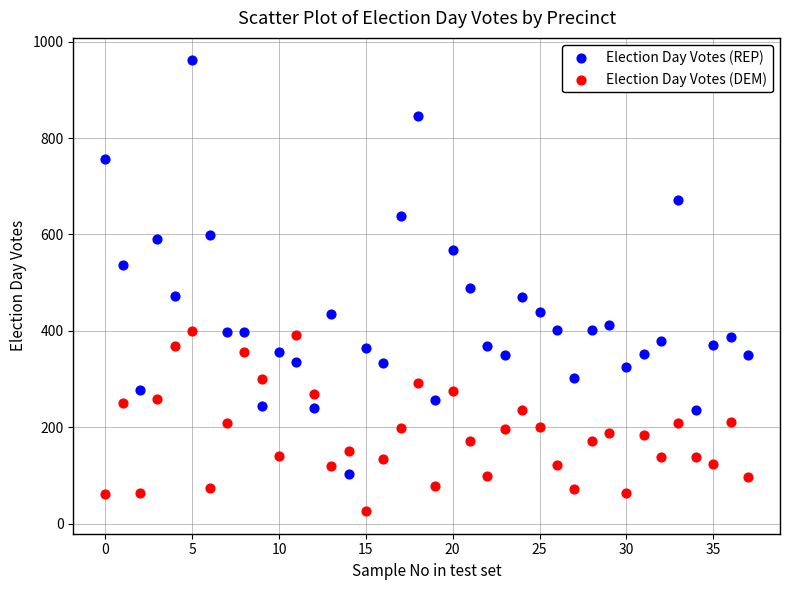

What are all the series names shown in the legend?

Election Day Votes (REP), Election Day Votes (DEM)